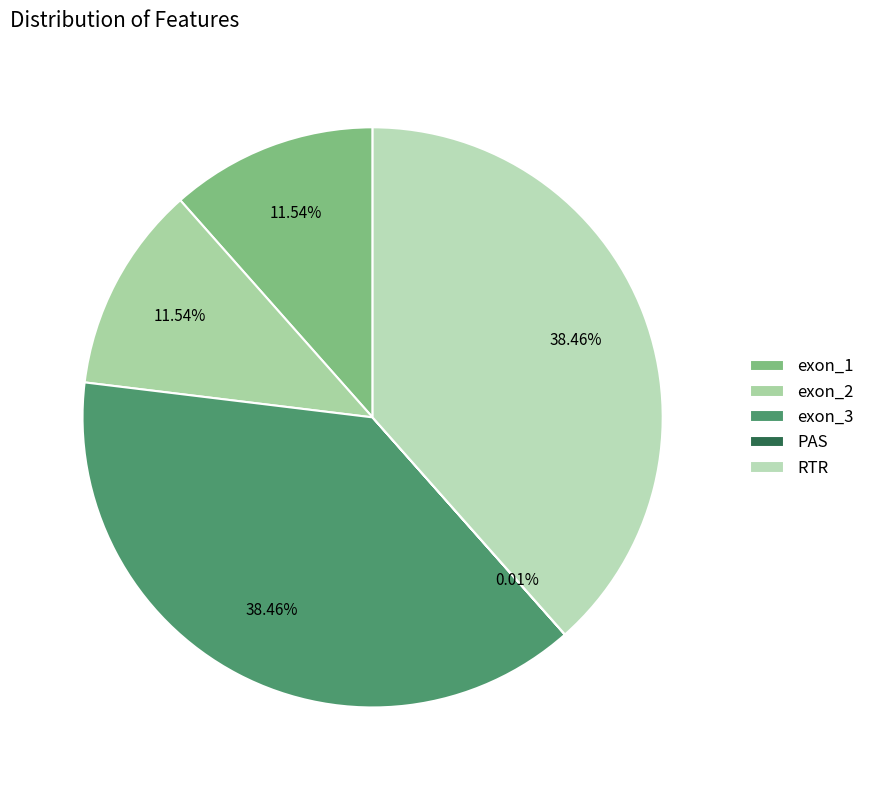

How many slices are in this pie chart?

5